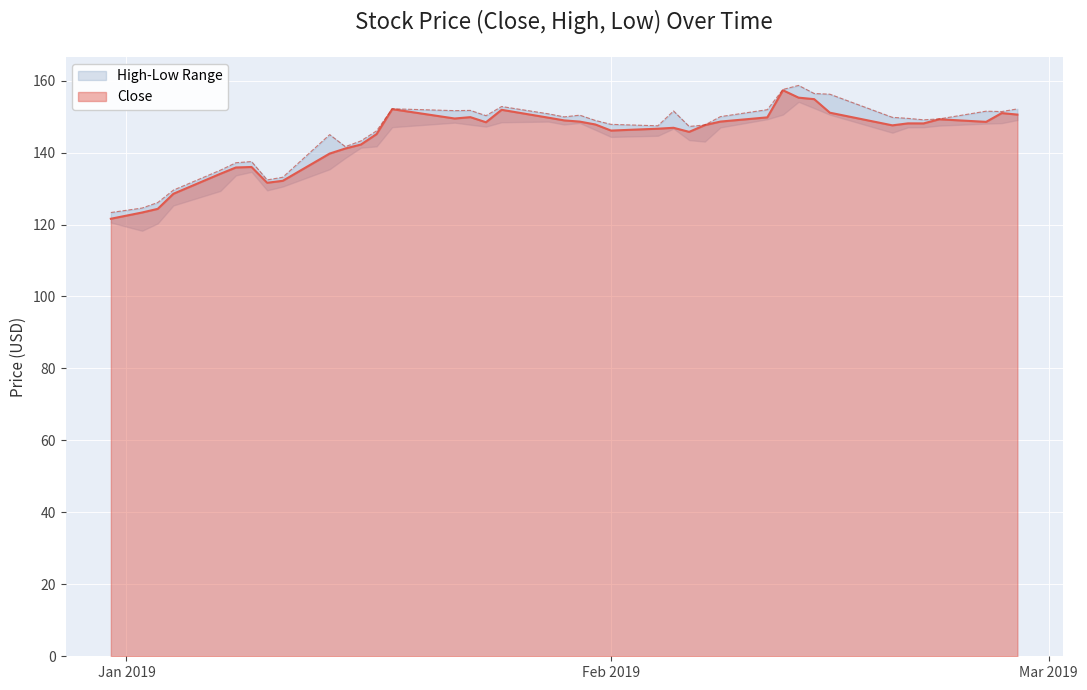

How many distinct data groups are displayed?

2